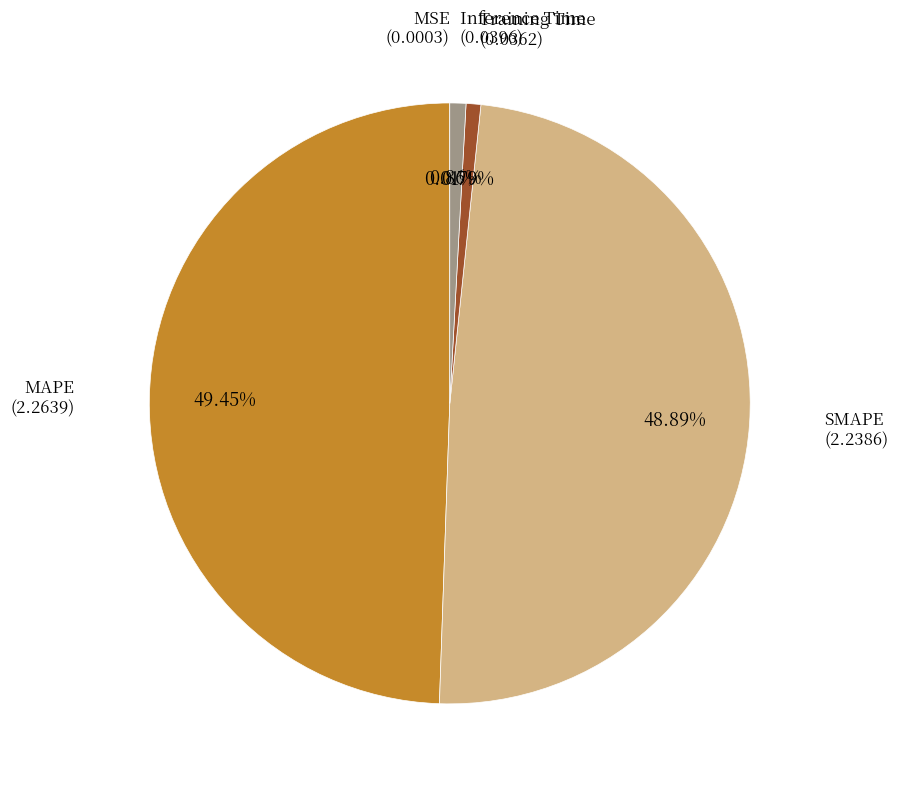

Is there a majority slice in this chart?

No